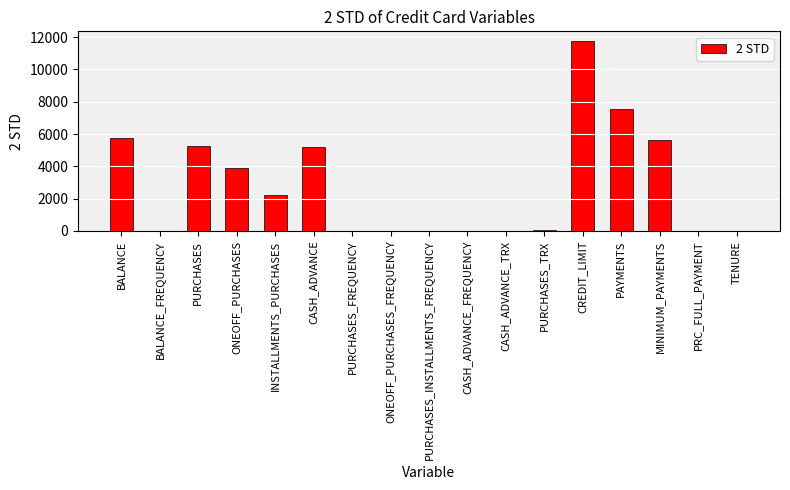

Which label corresponds to the largest value in the chart?

CREDIT_LIMIT